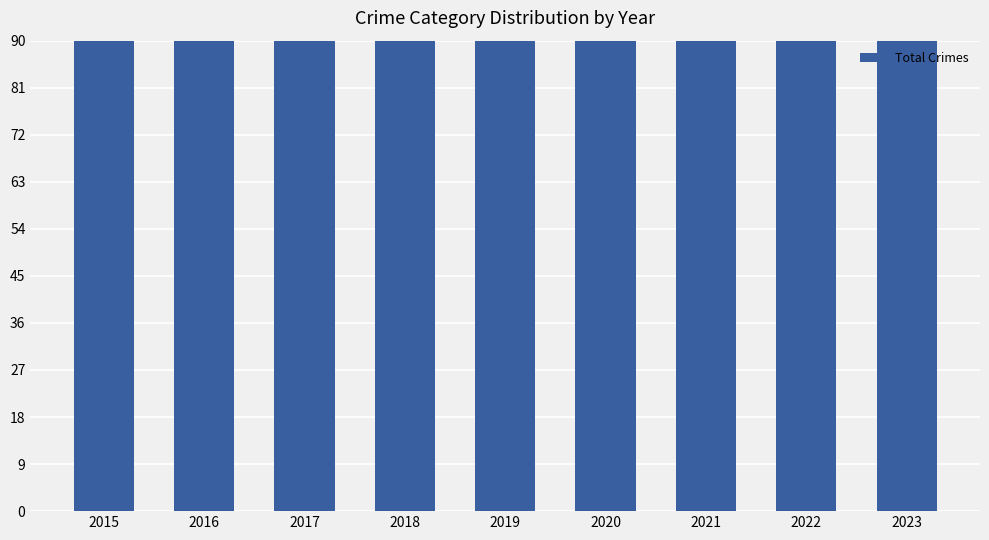

List the labels in order of value, largest first.

2017, 2020, 2016, 2018, 2023, 2021, 2019, 2022, 2015